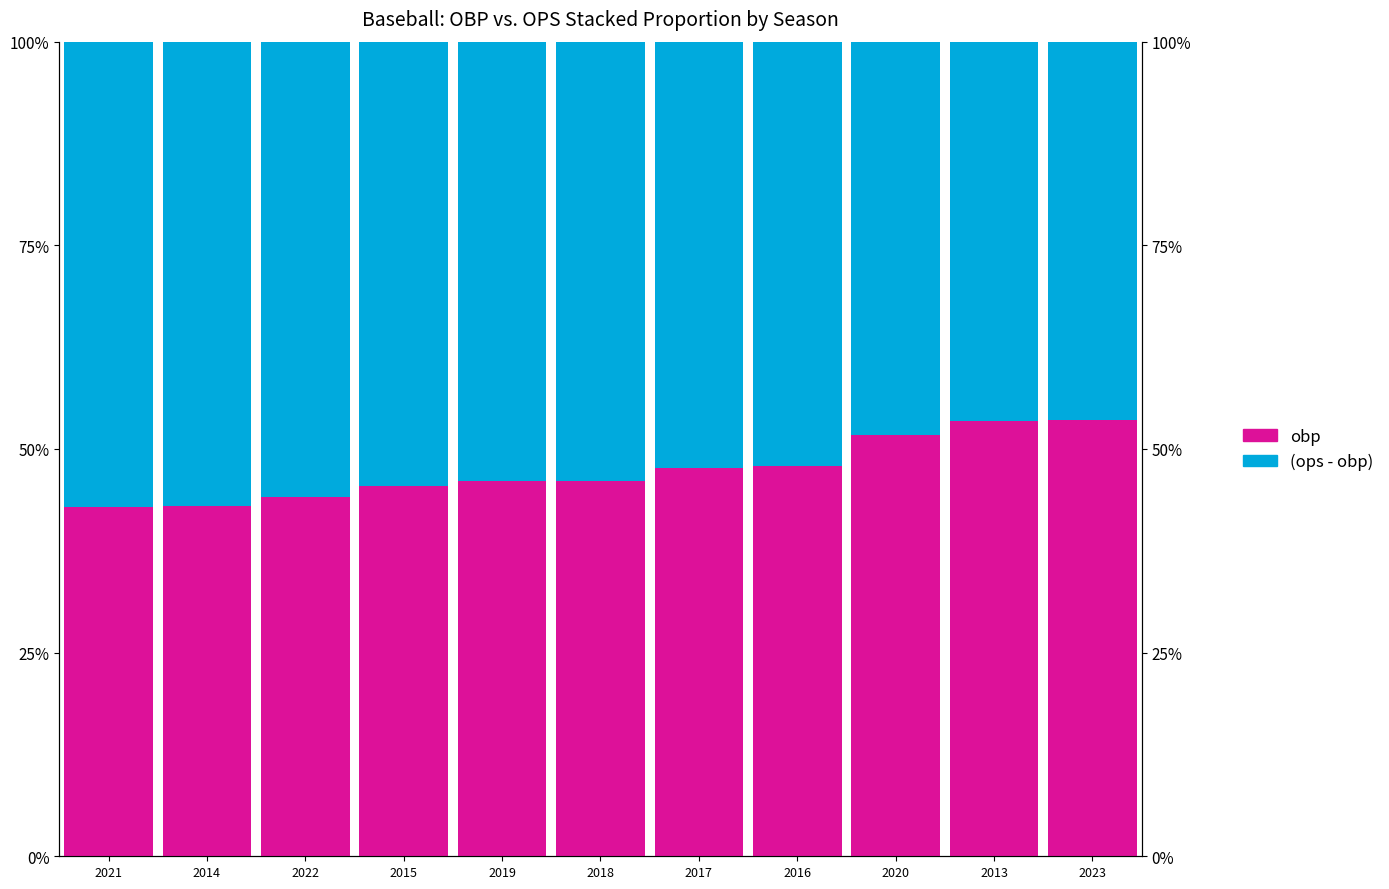

Which category has the highest value across all series?

2021